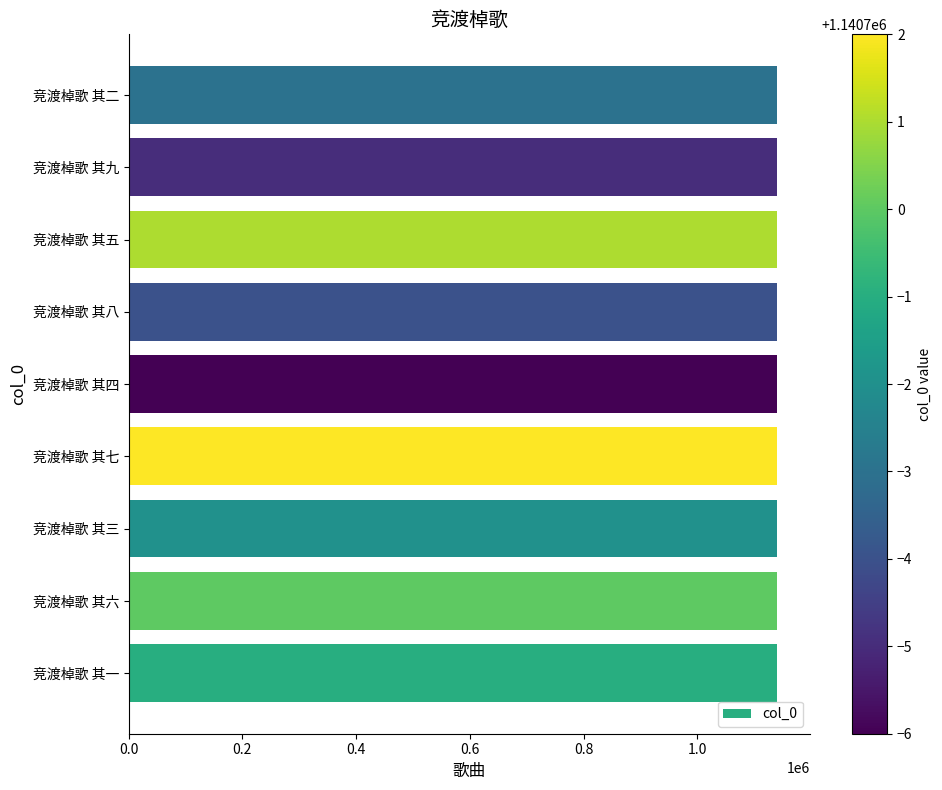

How many distinct data groups are displayed?

1